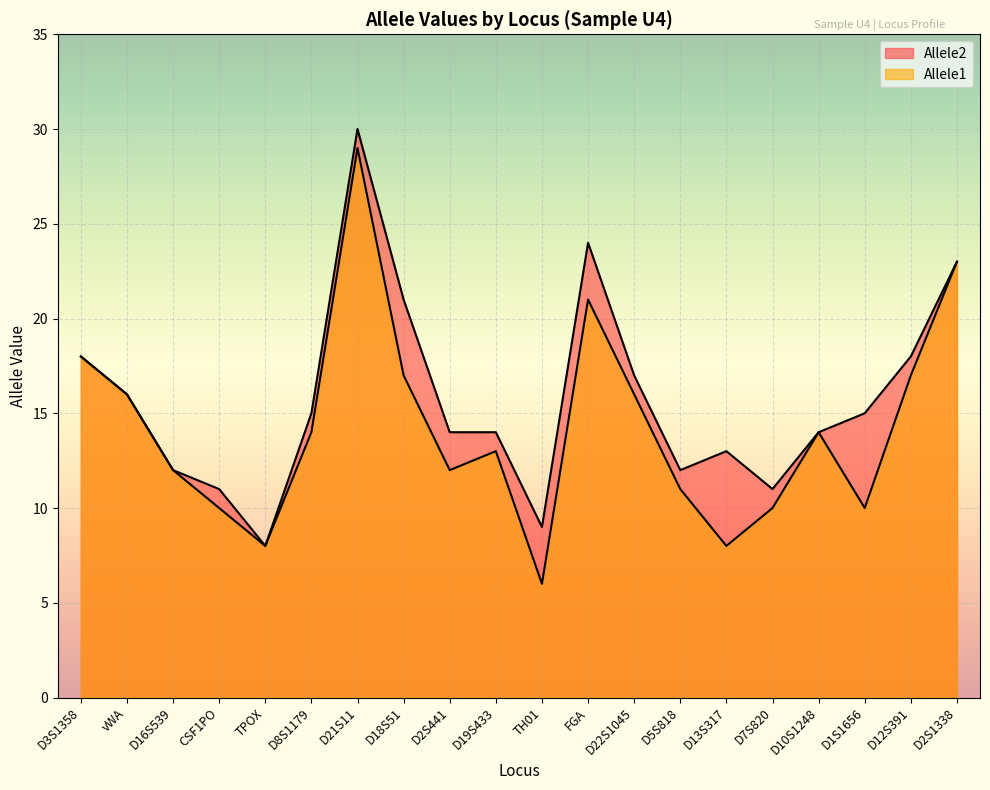

What is the label of the 9th point from the right?

FGA